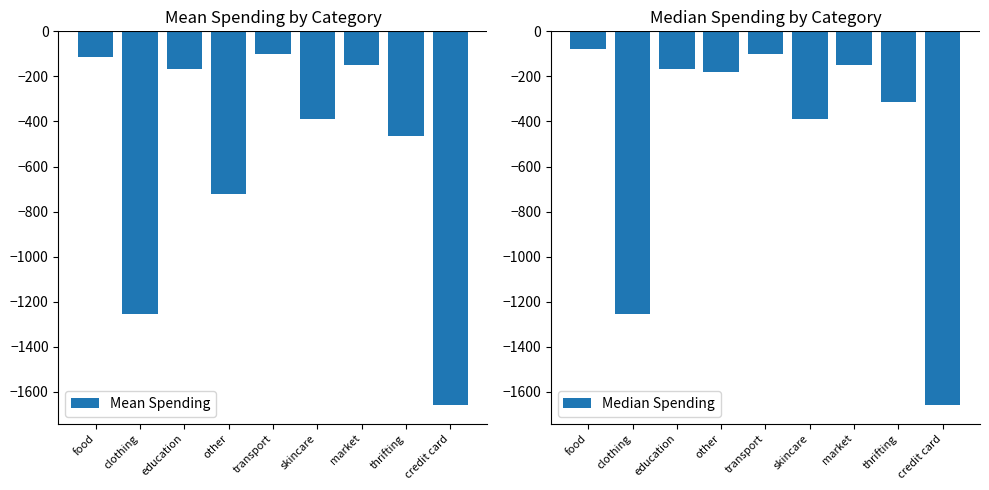

What is the approximate value of Mean Spending at transport?

-100.0